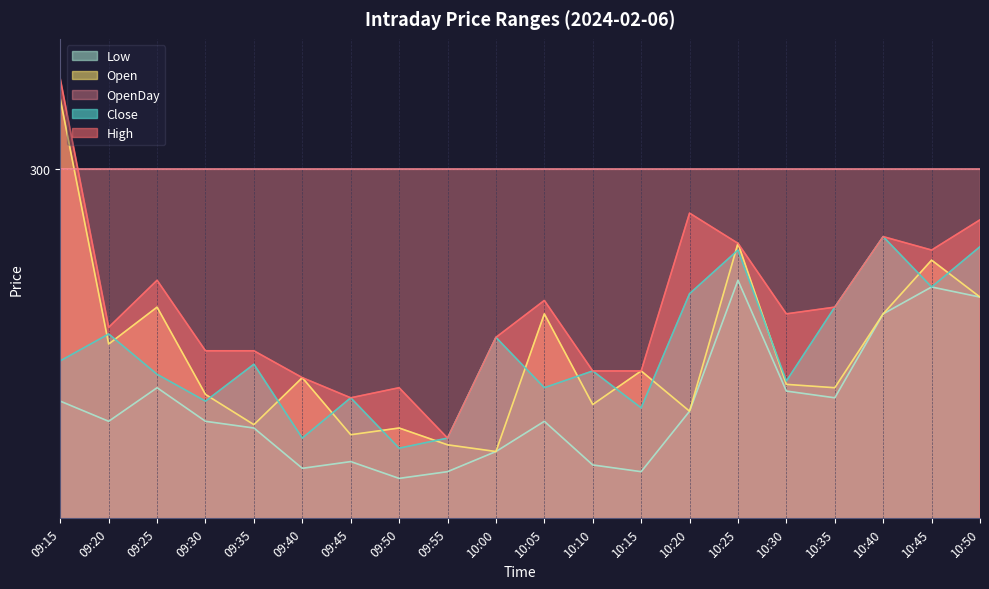

True or false: Low and Close cross at least once.

False